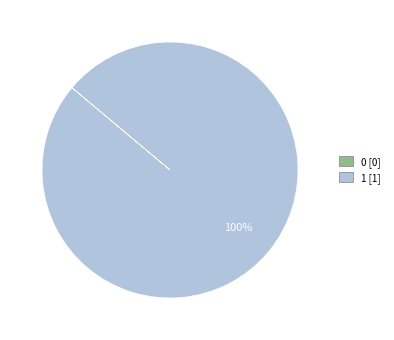

Does any single category account for the majority?

Yes